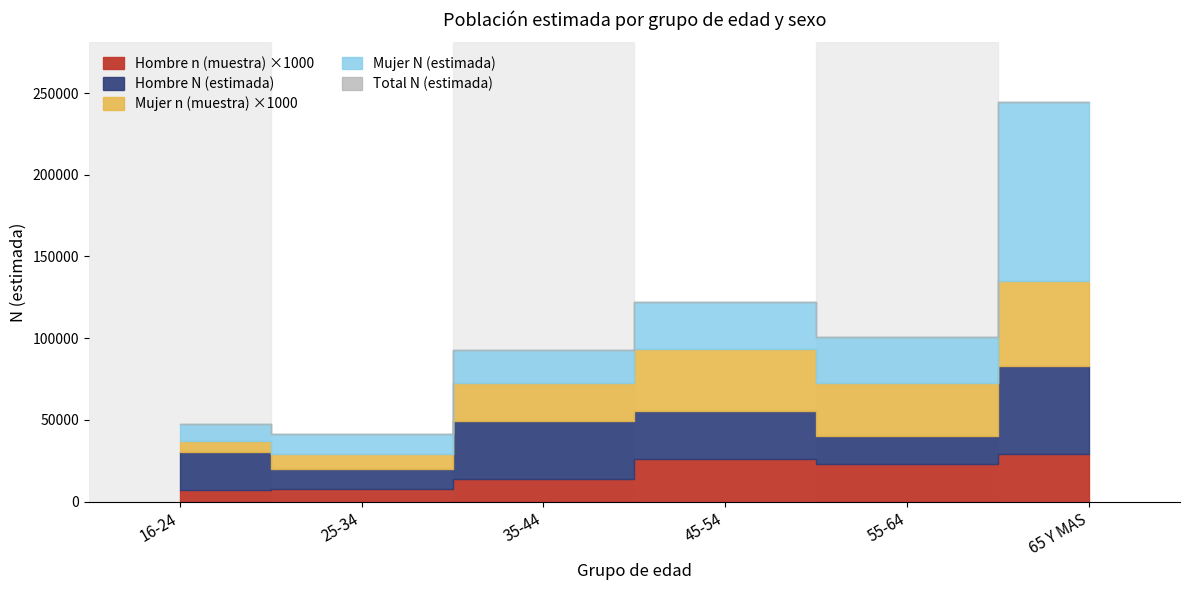

How many lines are shown in the chart?

5